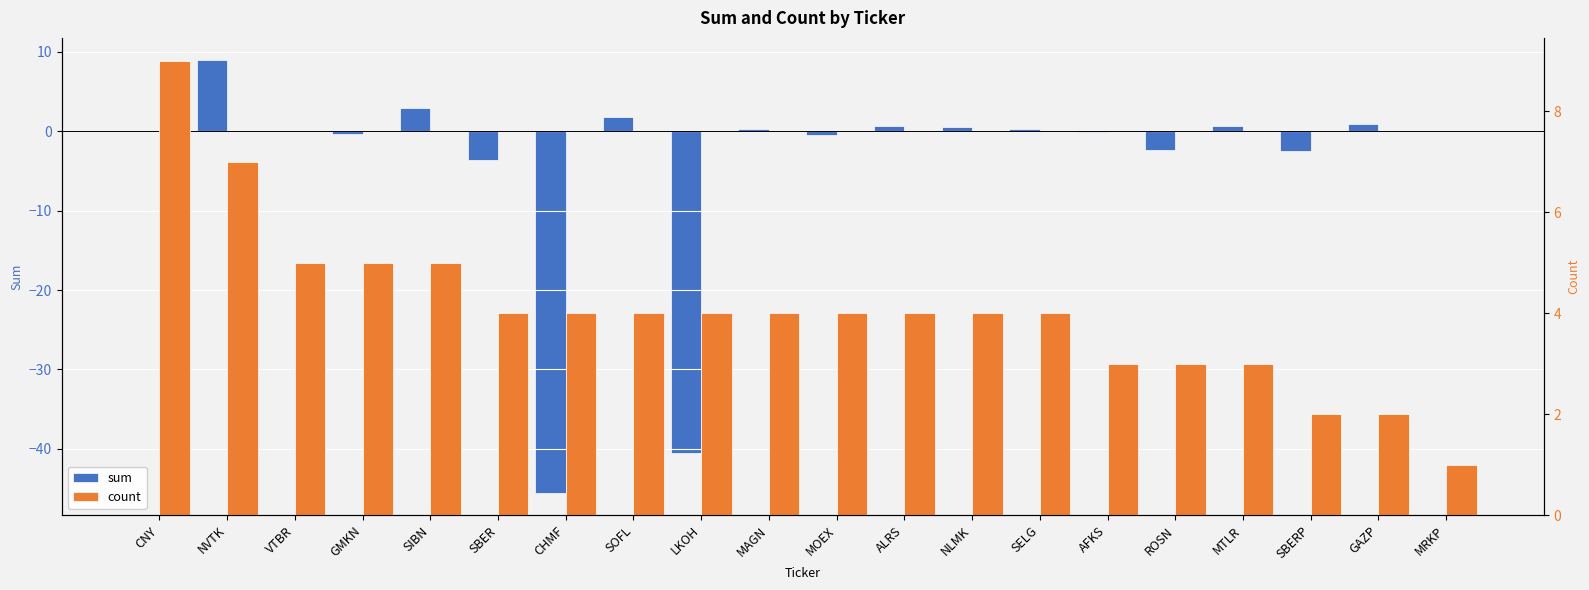

At how many categories does at least one series exceed -2?

20